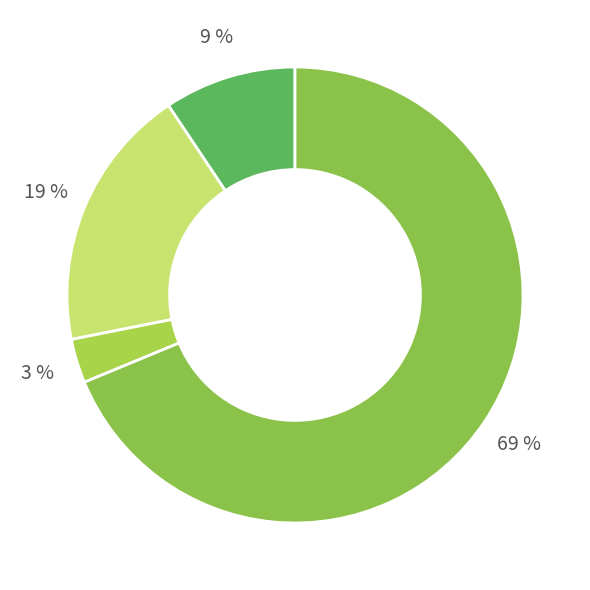

How many slices are in this pie chart?

4